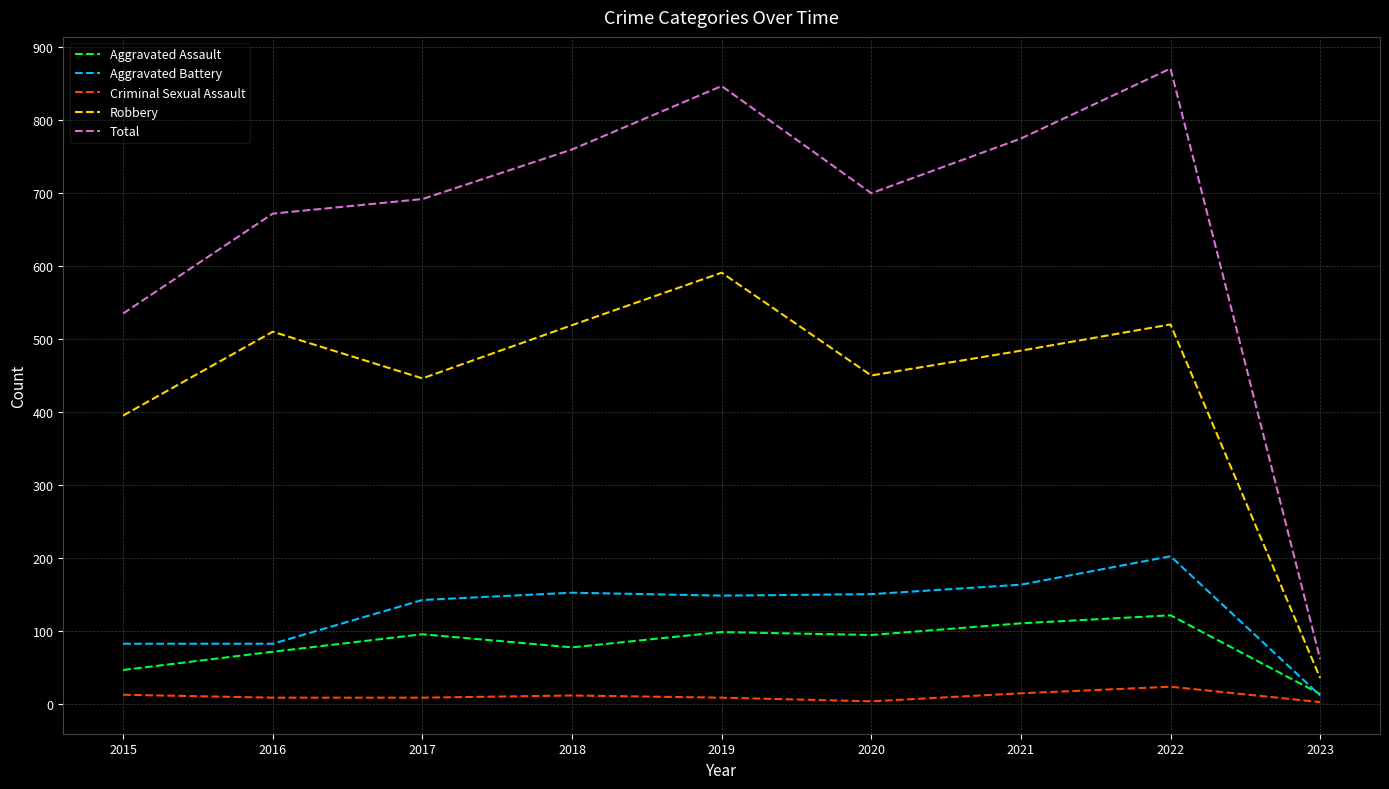

Read the Aggravated Battery value at 2021, to the nearest 5.

165